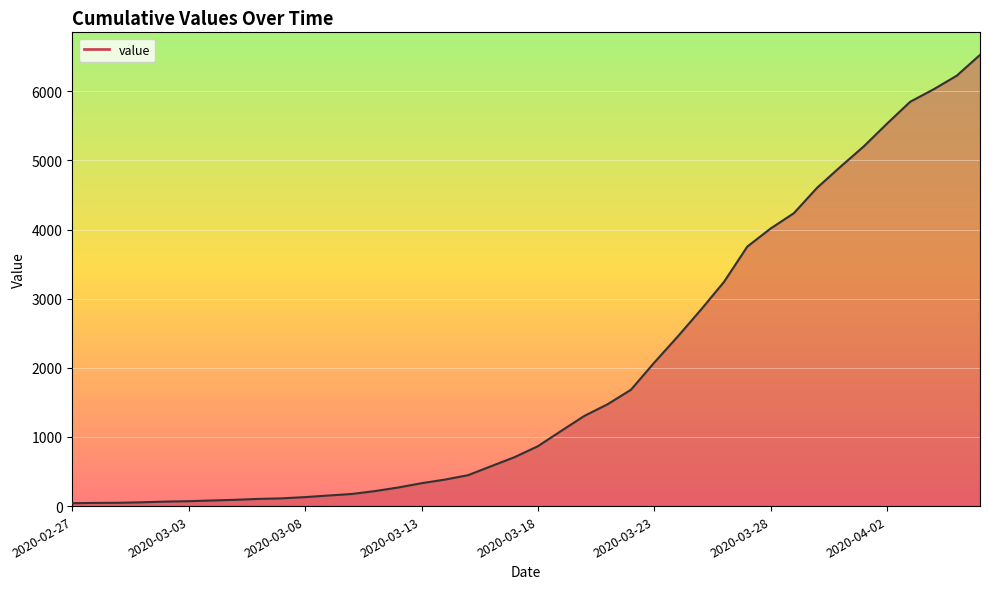

What is the sum of all values?

78009